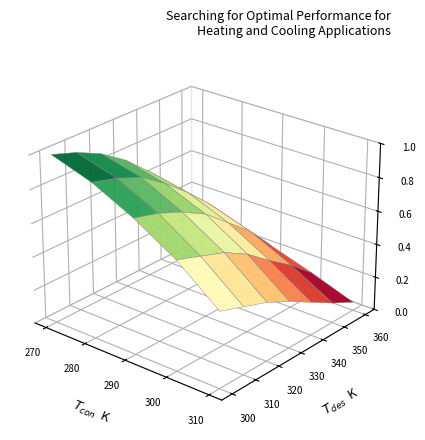

Is it true that 310 equals 0.3 at 4?

False